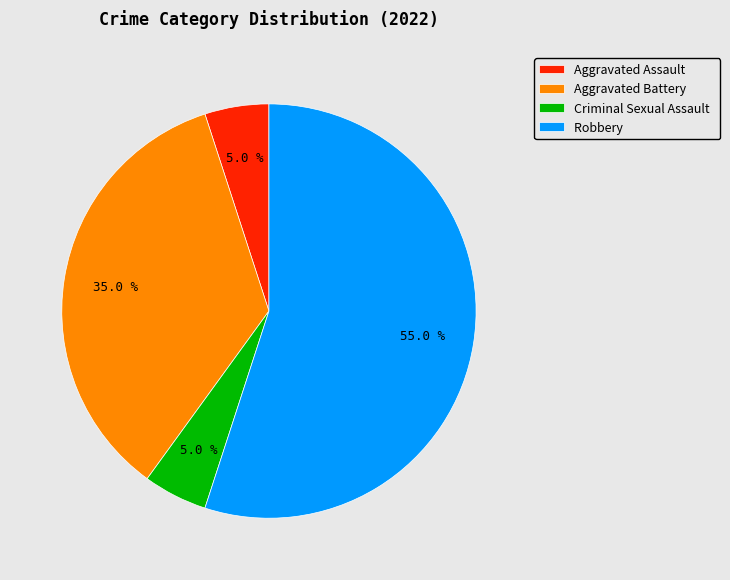

Which category has the biggest portion of the pie?

Robbery